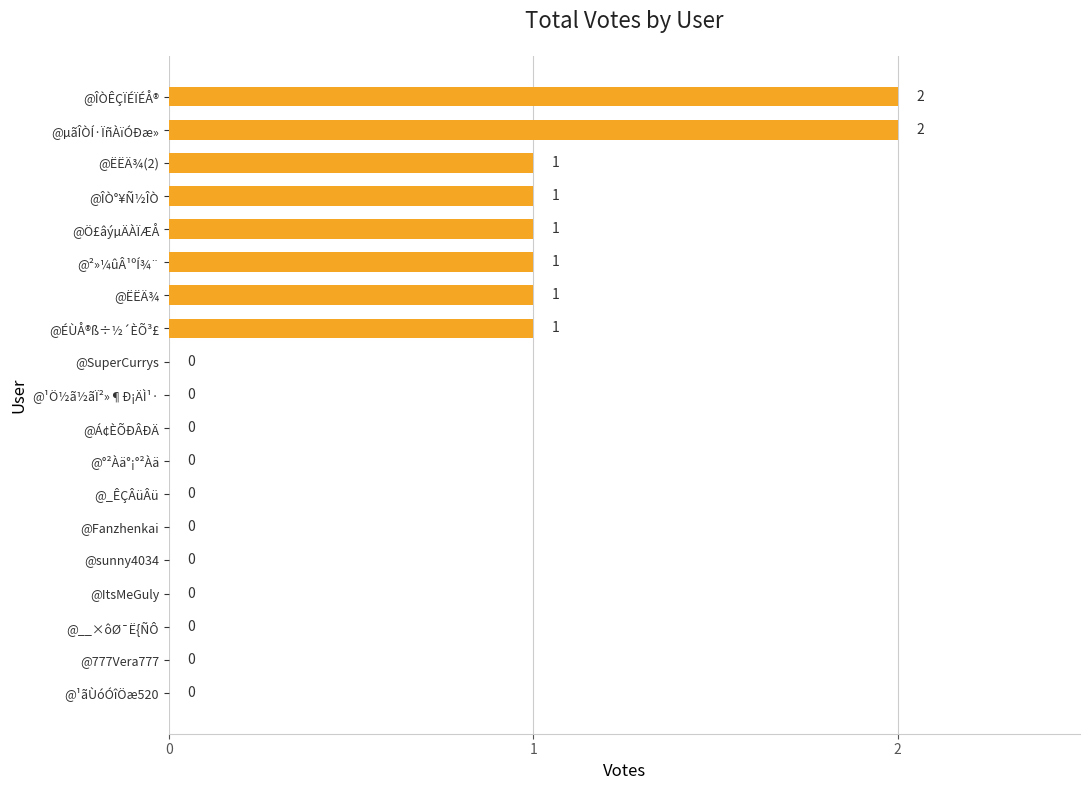

Reading bottom to top, transcribe all the data shown in this chart.

@¹ãÙóÓîÖæ520=0	@777Vera777=0	@__×ôØ¯Ë{ÑÔ=0	@ItsMeGuly=0	@sunny4034=0	@Fanzhenkai=0	@_ÊÇÂüÂü=0	@°²Àä°¡°²Àä=0	@Á¢ÈÕÐÂÐÄ=0	@¹Ö½ã½ãÏ²»¶Ð¡ÄÌ¹·=0	@SuperCurrys=0	@ÉÙÅ®ß÷½´ÈÕ³£=1	@ËËÄ¾=1	@²»¼ûÂ¹ºÍ¾¨=1	@Ö£âýµÄÀÏÆÅ=1	@ÎÒ°¥Ñ½ÎÒ=1	@ËËÄ¾(2)=1	@µãÎÒÍ·ÏñÀïÓÐæ»=2	@ÎÒÊÇÏÉÏÉÅ®=2